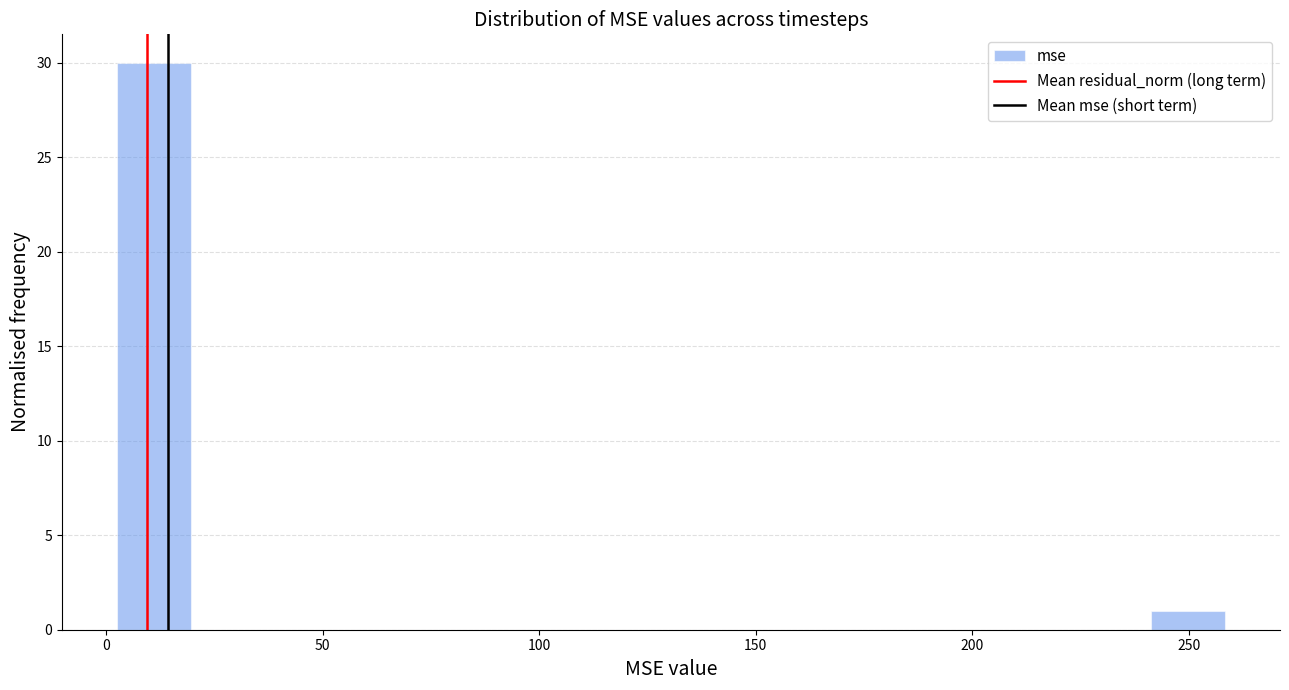

Around what value on the x-axis is the tallest bar? Give the approximate position of its centre, as read against the axis.

10